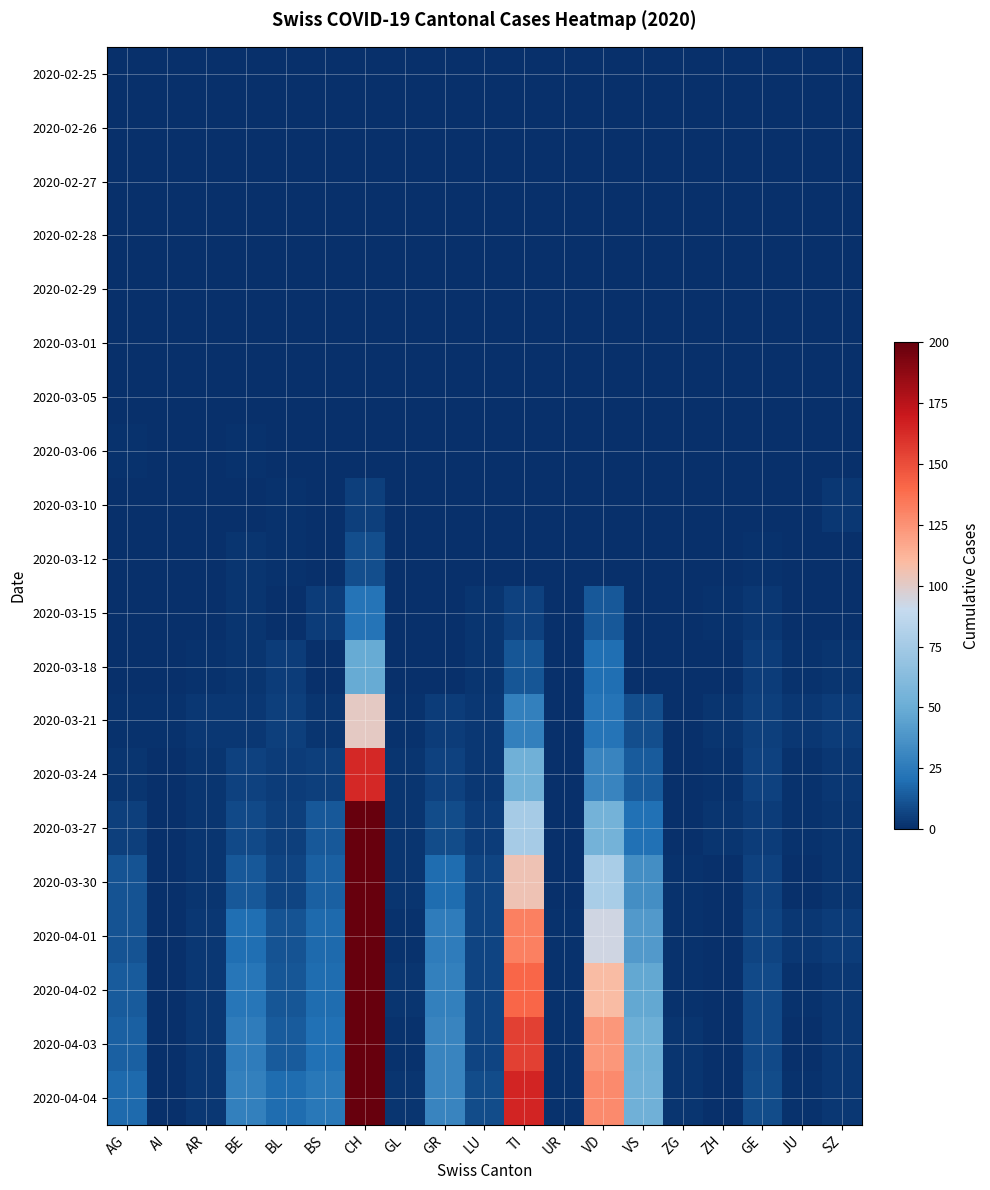

Reading right to left, list all the values displayed in this chart.

2020-02-25: SZ=0	JU=0	GE=0	ZH=0	ZG=0	VS=0	VD=0	UR=0	TI=0	LU=0	GR=0	GL=0	CH=0	BS=0	BL=0	BE=0	AR=0	AI=0	AG=0
2020-02-26: SZ=0	JU=0	GE=0	ZH=0	ZG=0	VS=0	VD=0	UR=0	TI=0	LU=0	GR=0	GL=0	CH=0	BS=0	BL=0	BE=0	AR=0	AI=0	AG=0
2020-02-27: SZ=0	JU=0	GE=0	ZH=0	ZG=0	VS=0	VD=0	UR=0	TI=0	LU=0	GR=0	GL=0	CH=0	BS=0	BL=0	BE=0	AR=0	AI=0	AG=0
2020-02-28: SZ=0	JU=0	GE=0	ZH=0	ZG=0	VS=0	VD=0	UR=0	TI=0	LU=0	GR=0	GL=0	CH=0	BS=0	BL=0	BE=0	AR=0	AI=0	AG=0
2020-02-29: SZ=0	JU=0	GE=0	ZH=0	ZG=0	VS=0	VD=0	UR=0	TI=0	LU=0	GR=0	GL=0	CH=0	BS=0	BL=0	BE=0	AR=0	AI=0	AG=0
2020-03-01: SZ=0	JU=0	GE=0	ZH=0	ZG=0	VS=0	VD=0	UR=0	TI=0	LU=0	GR=0	GL=0	CH=0	BS=0	BL=0	BE=0	AR=0	AI=0	AG=0
2020-03-05: SZ=0	JU=0	GE=0	ZH=0	ZG=0	VS=0	VD=0	UR=0	TI=0	LU=0	GR=0	GL=0	CH=0	BS=0	BL=0	BE=0	AR=0	AI=0	AG=0
2020-03-06: SZ=0	JU=0	GE=0	ZH=0	ZG=0	VS=0	VD=0	UR=0	TI=0	LU=0	GR=0	GL=0	CH=0	BS=0	BL=0	BE=1	AR=0	AI=0	AG=1
2020-03-10: SZ=3	JU=0	GE=0	ZH=0	ZG=0	VS=0	VD=0	UR=0	TI=0	LU=0	GR=0	GL=0	CH=5	BS=0	BL=1	BE=0	AR=0	AI=0	AG=0
2020-03-12: SZ=0	JU=0	GE=1	ZH=0	ZG=0	VS=0	VD=0	UR=0	TI=0	LU=0	GR=0	GL=0	CH=10	BS=0	BL=1	BE=2	AR=0	AI=0	AG=0
2020-03-15: SZ=0	JU=0	GE=3	ZH=1	ZG=0	VS=0	VD=13	UR=0	TI=6	LU=2	GR=0	GL=0	CH=22	BS=4	BL=0	BE=2	AR=0	AI=0	AG=0
2020-03-18: SZ=2	JU=1	GE=4	ZH=0	ZG=0	VS=0	VD=20	UR=0	TI=12	LU=2	GR=0	GL=0	CH=49	BS=0	BL=4	BE=2	AR=1	AI=0	AG=0
2020-03-21: SZ=4	JU=3	GE=5	ZH=2	ZG=0	VS=10	VD=22	UR=0	TI=28	LU=3	GR=4	GL=1	CH=101	BS=2	BL=5	BE=3	AR=3	AI=1	AG=1
2020-03-24: SZ=3	JU=1	GE=6	ZH=1	ZG=0	VS=14	VD=30	UR=0	TI=53	LU=3	GR=6	GL=2	CH=164	BS=5	BL=4	BE=6	AR=2	AI=0	AG=2
2020-03-27: SZ=2	JU=1	GE=4	ZH=2	ZG=0	VS=21	VD=54	UR=0	TI=76	LU=4	GR=9	GL=2	CH=277	BS=13	BL=5	BE=8	AR=2	AI=0	AG=5
2020-03-30: SZ=2	JU=0	GE=6	ZH=0	ZG=1	VS=35	VD=78	UR=0	TI=105	LU=7	GR=19	GL=2	CH=429	BS=15	BL=7	BE=13	AR=2	AI=0	AG=11
2020-04-01: SZ=4	JU=3	GE=7	ZH=0	ZG=1	VS=40	VD=93	UR=1	TI=132	LU=7	GR=26	GL=1	CH=545	BS=18	BL=11	BE=20	AR=3	AI=0	AG=11
2020-04-02: SZ=3	JU=1	GE=8	ZH=0	ZG=1	VS=47	VD=109	UR=1	TI=141	LU=7	GR=28	GL=2	CH=605	BS=19	BL=12	BE=23	AR=3	AI=0	AG=14
2020-04-03: SZ=3	JU=0	GE=8	ZH=0	ZG=2	VS=51	VD=123	UR=1	TI=155	LU=7	GR=30	GL=1	CH=662	BS=21	BL=14	BE=26	AR=3	AI=0	AG=15
2020-04-04: SZ=3	JU=1	GE=9	ZH=0	ZG=2	VS=53	VD=128	UR=1	TI=165	LU=9	GR=30	GL=2	CH=724	BS=24	BL=19	BE=28	AR=3	AI=0	AG=18